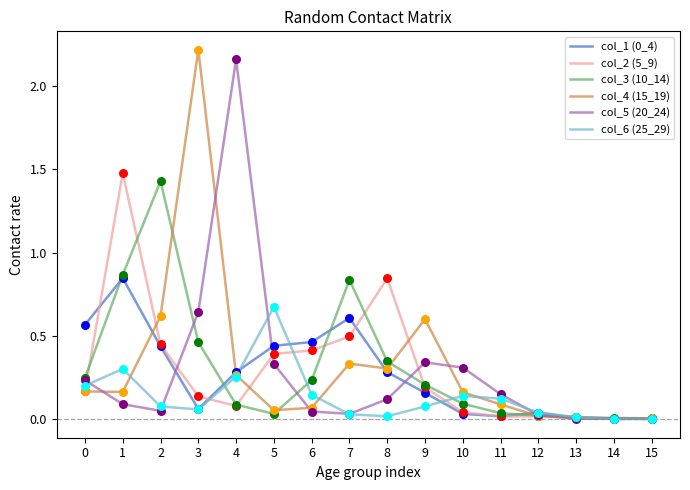

Is it true that col_2 (5_9) equals 0.0 at 15?

True